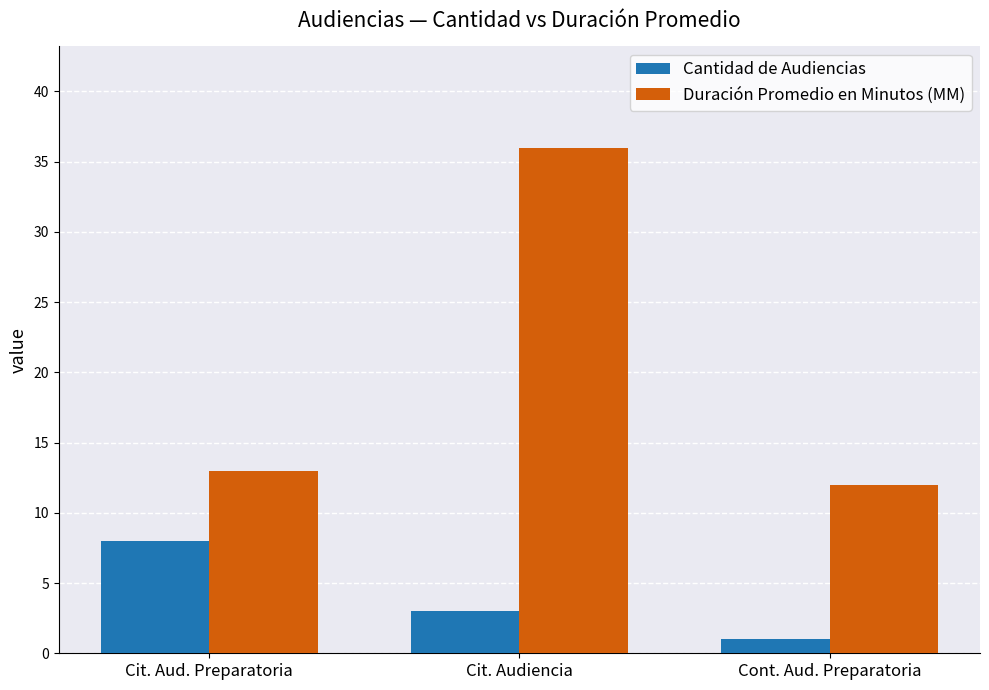

What is the difference between the second highest and minimum values in the Duración Promedio en Minutos (MM) series?

1